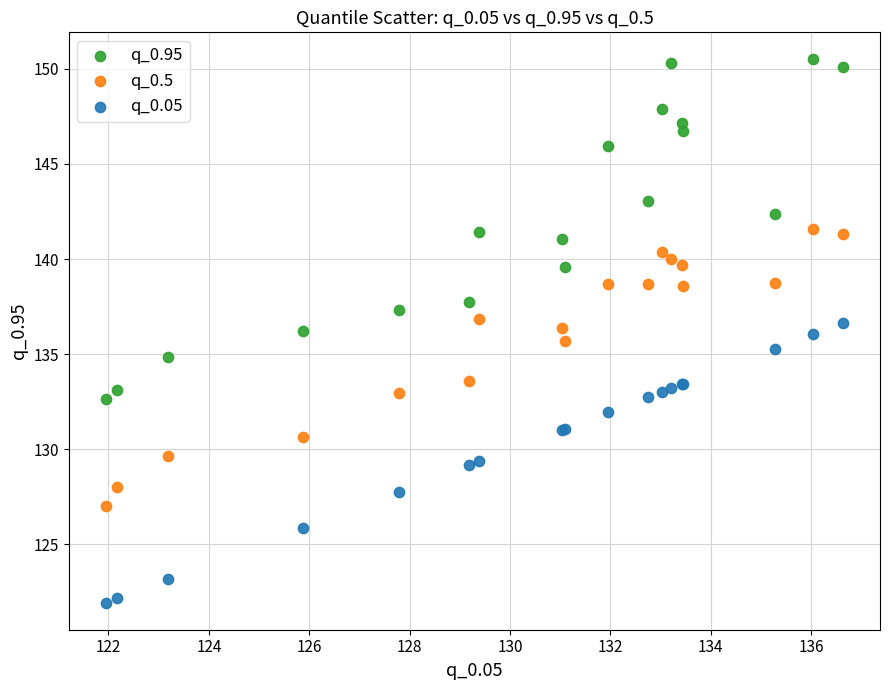

Which series contains the lowest Y value?

q_0.05